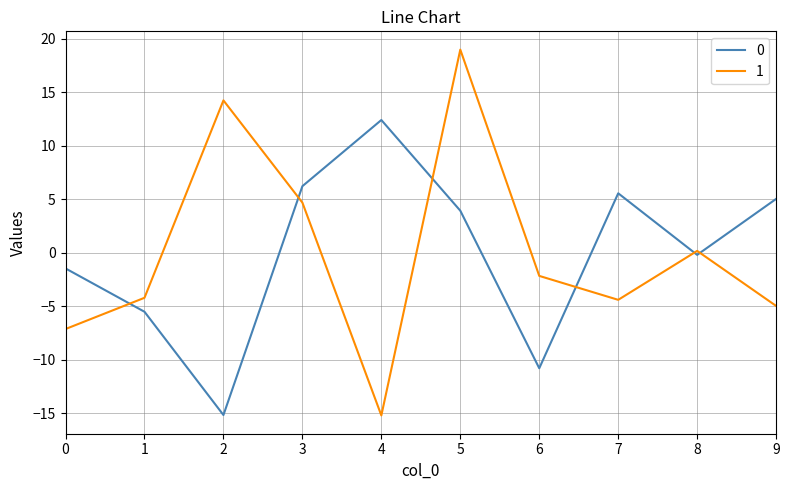

How many interior local valleys does the 1 series have?

2